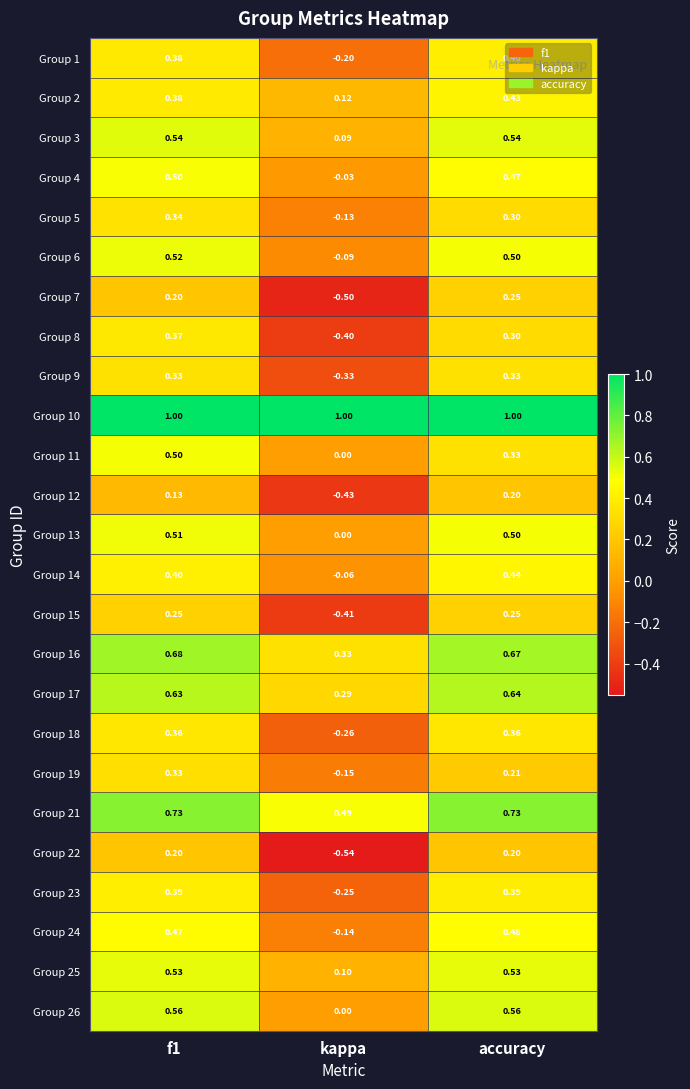

At which label is Group 17 closest to 0?

kappa